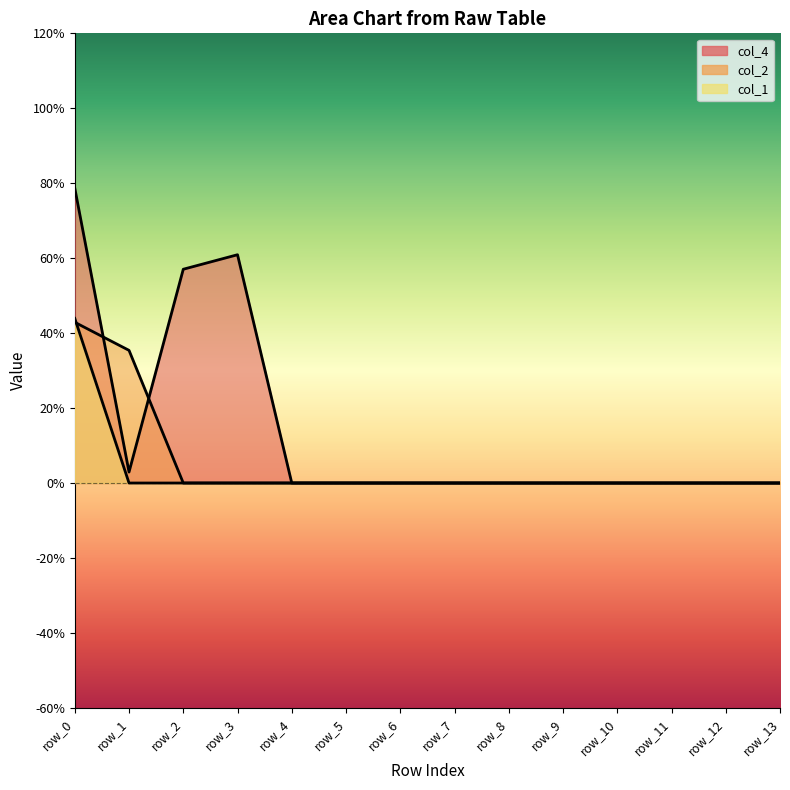

Rank the categories by col_1 value from lowest to highest.

row_1, row_2, row_3, row_4, row_5, row_6, row_7, row_8, row_9, row_10, row_11, row_12, row_13, row_0